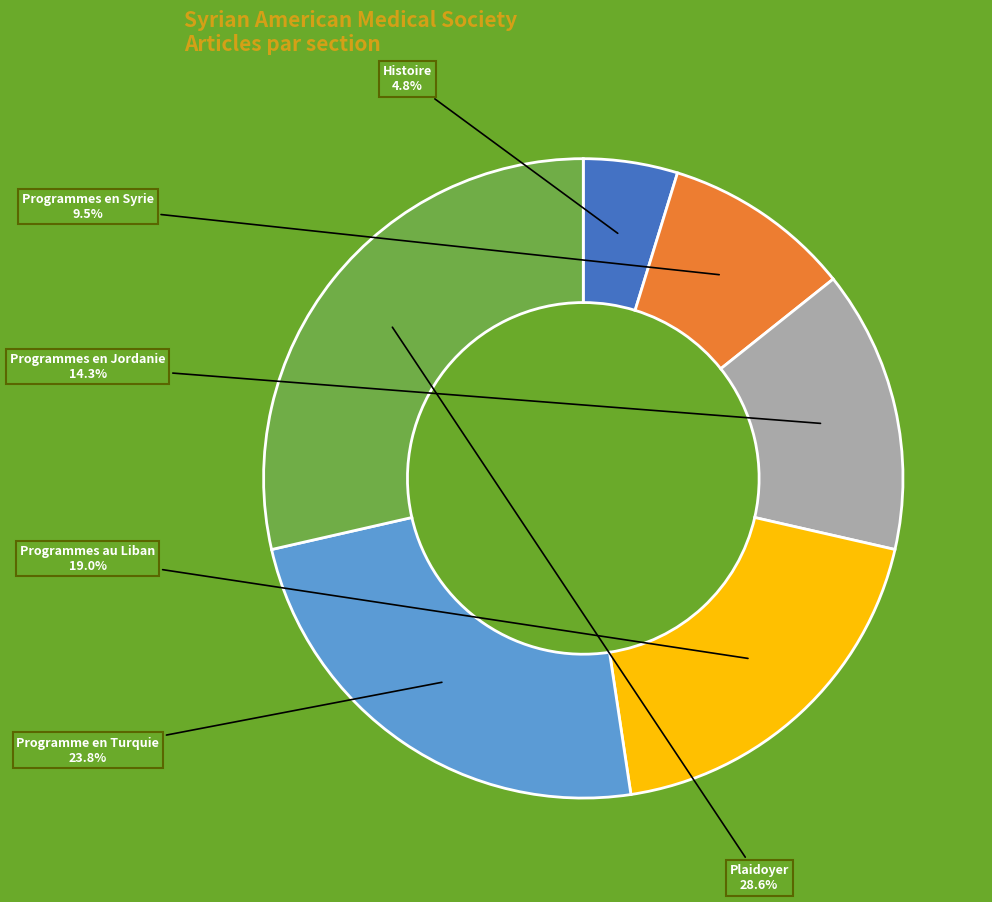

What is the total percentage of Histoire and Programmes en Syrie?

14.3%